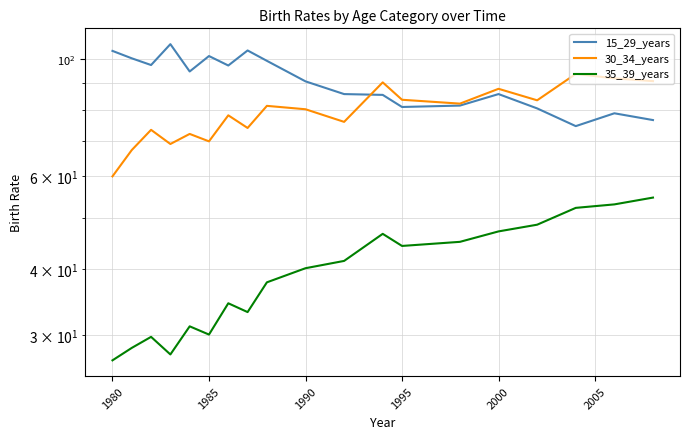

How many categories are shown in the chart?

19